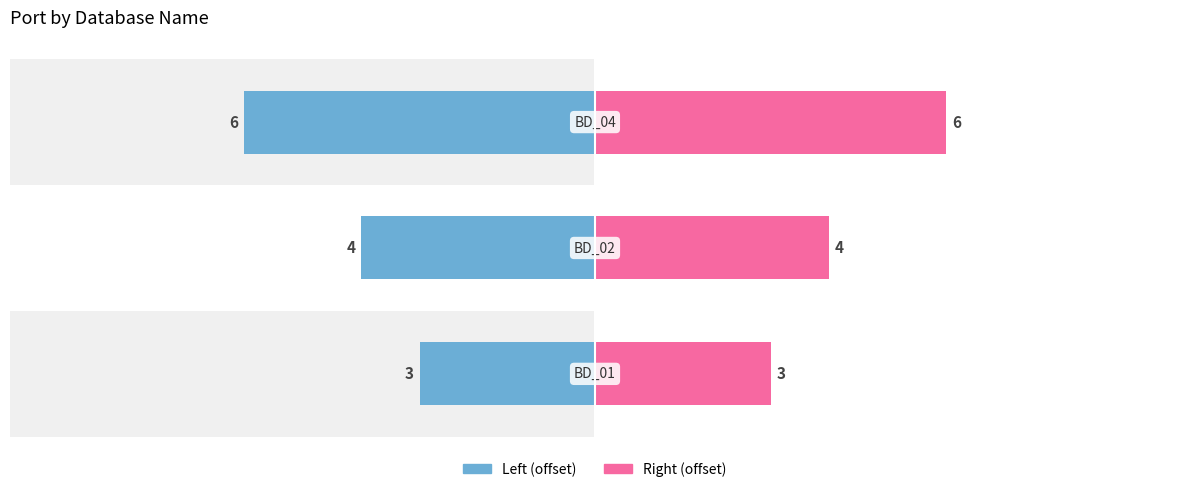

What is the value of the Port (left) bar at the 1st from the left?

3